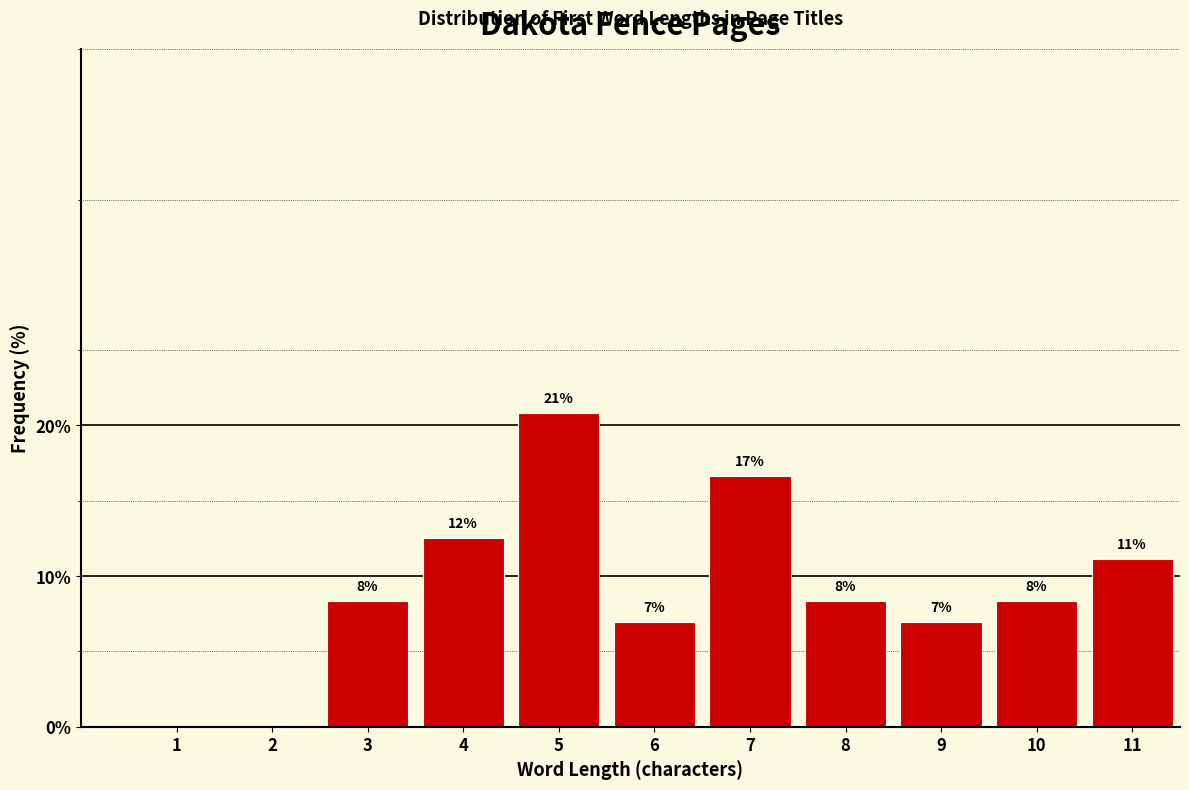

Are the bars horizontal?

No